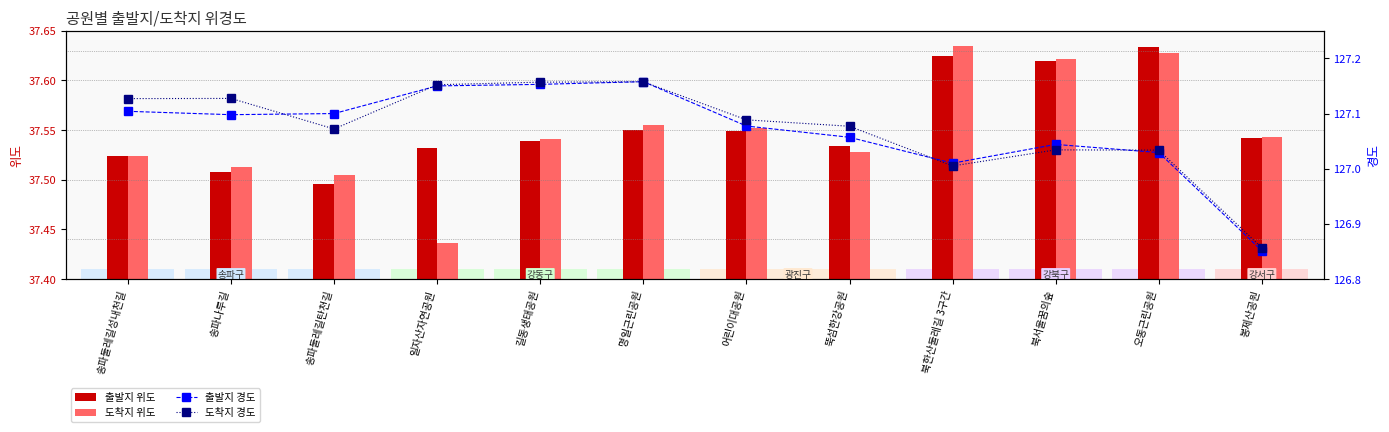

Rank the series at 북한산둘레길 3구간 from highest to lowest value.

출발지 경도, 도착지 경도, 도착지 위도, 출발지 위도